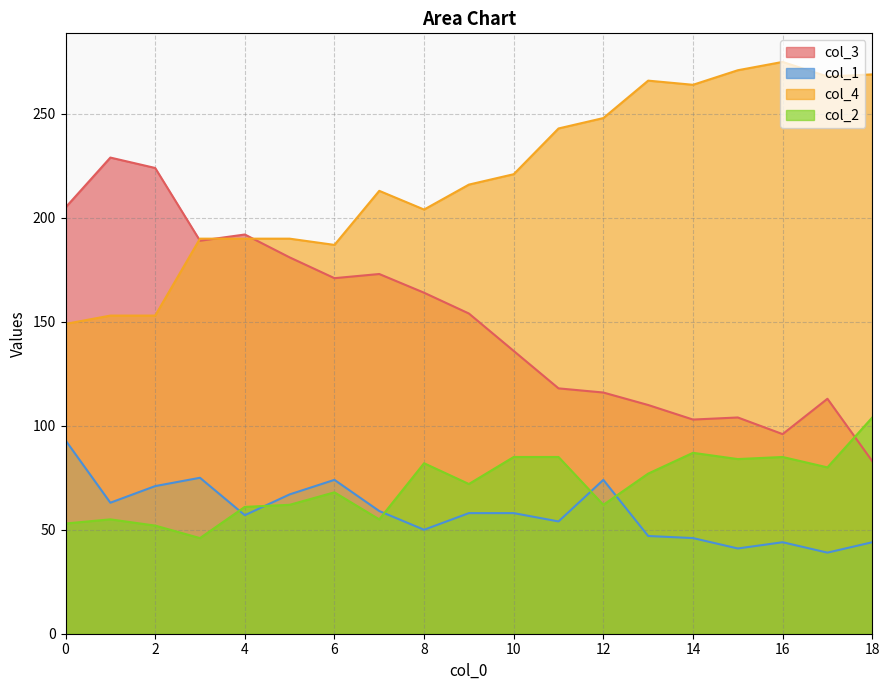

Which series ends up on top after the final intersection of col_3 and col_2?

col_2